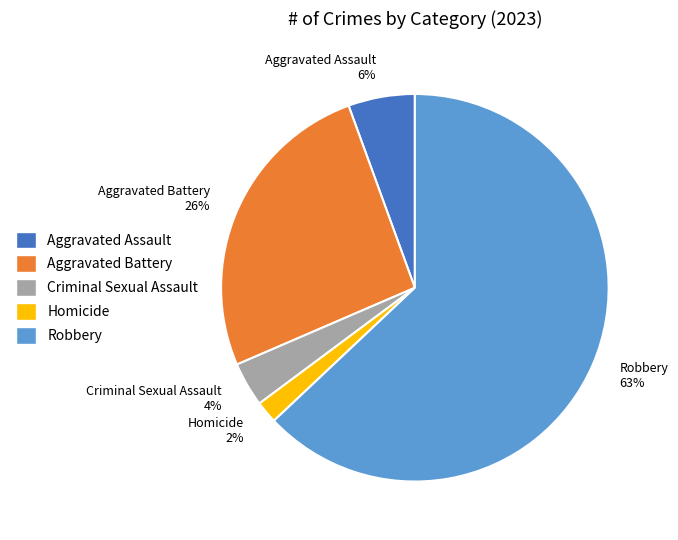

Does Criminal Sexual Assault account for over 50% of the chart?

No